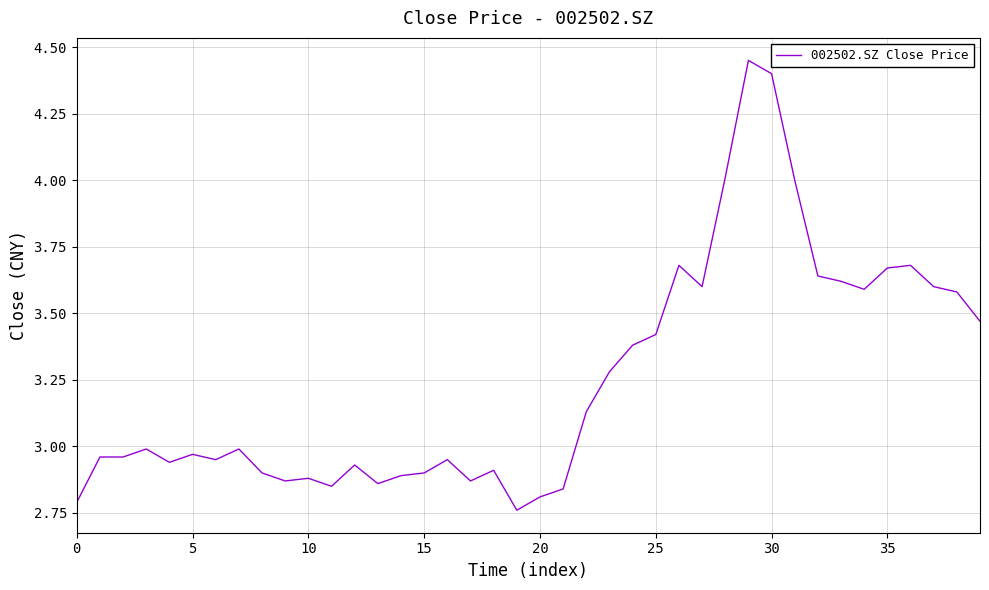

Does the chart display data point markers on the line(s)?

No